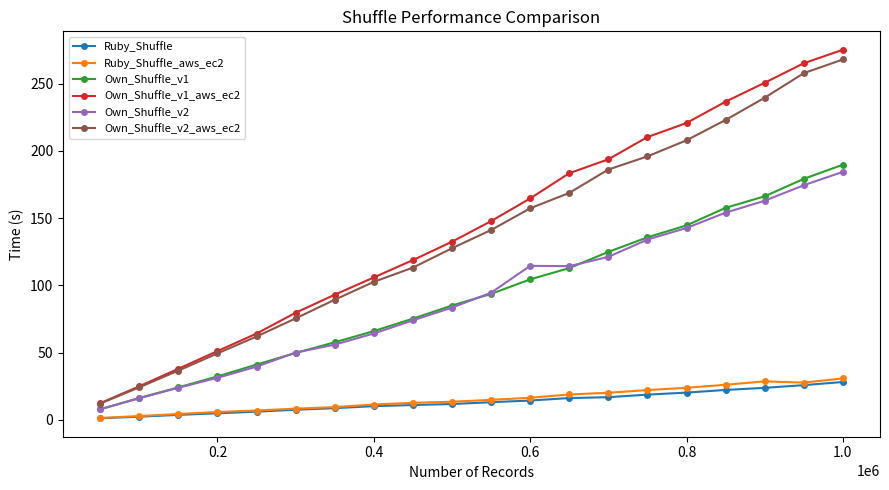

Count the number of data series in this chart.

6